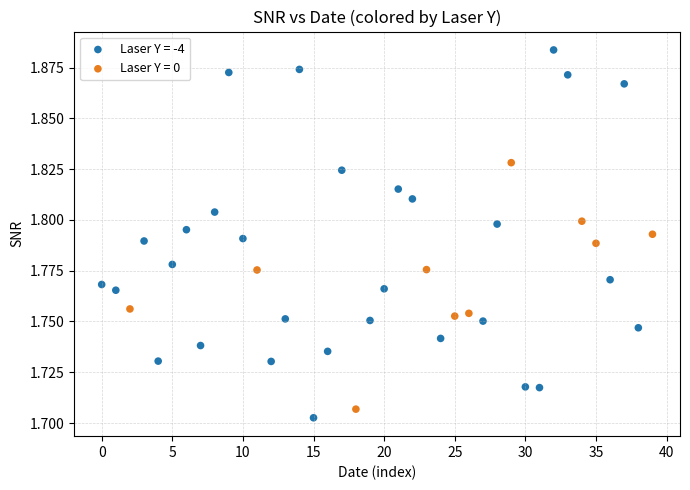

Which series has the widest spread of Y values?

Laser Y = -4